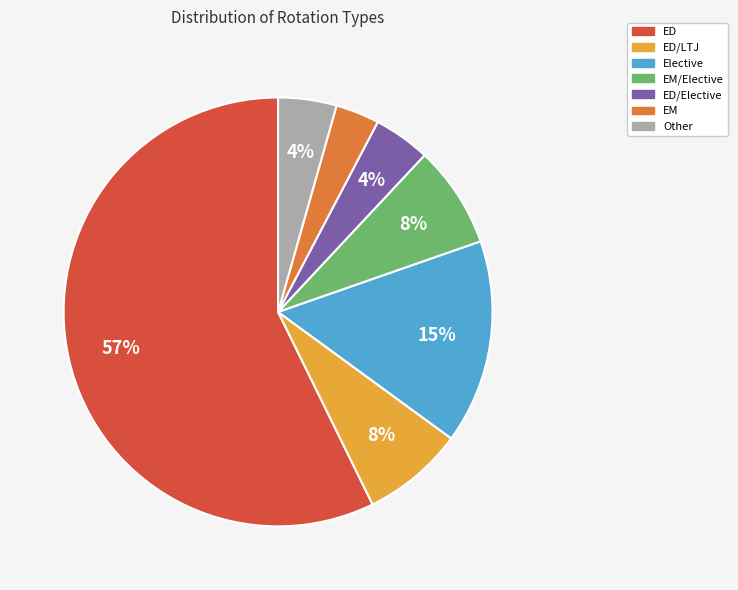

To the nearest percent, what is the average slice percentage?

14%